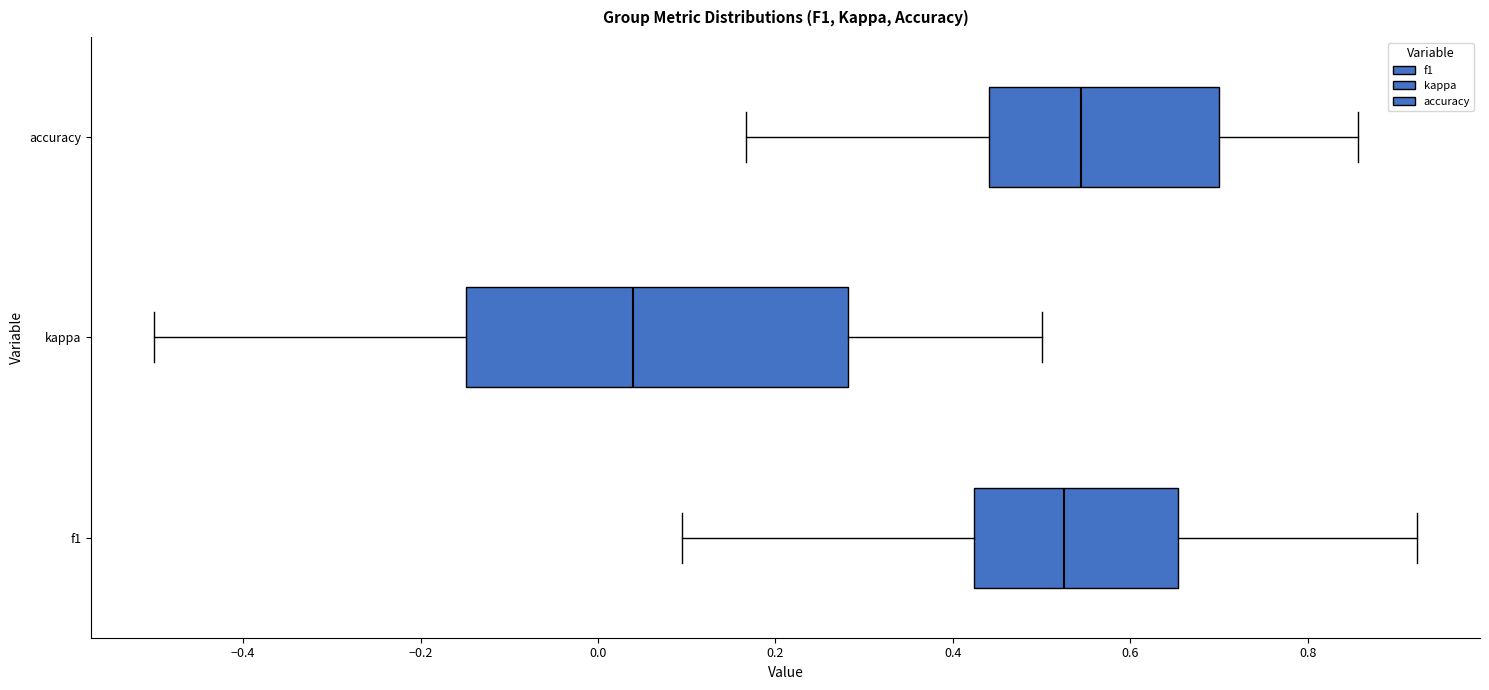

Comparing the boxes themselves (not the whiskers), which one is the widest?

kappa